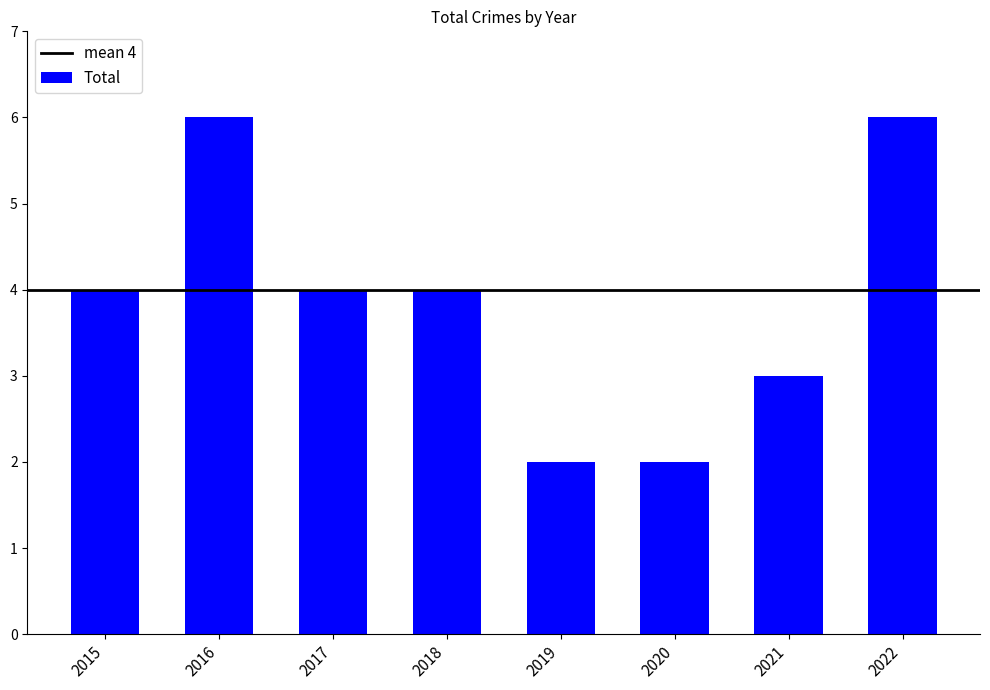

What is the maximum value shown in the chart?

6